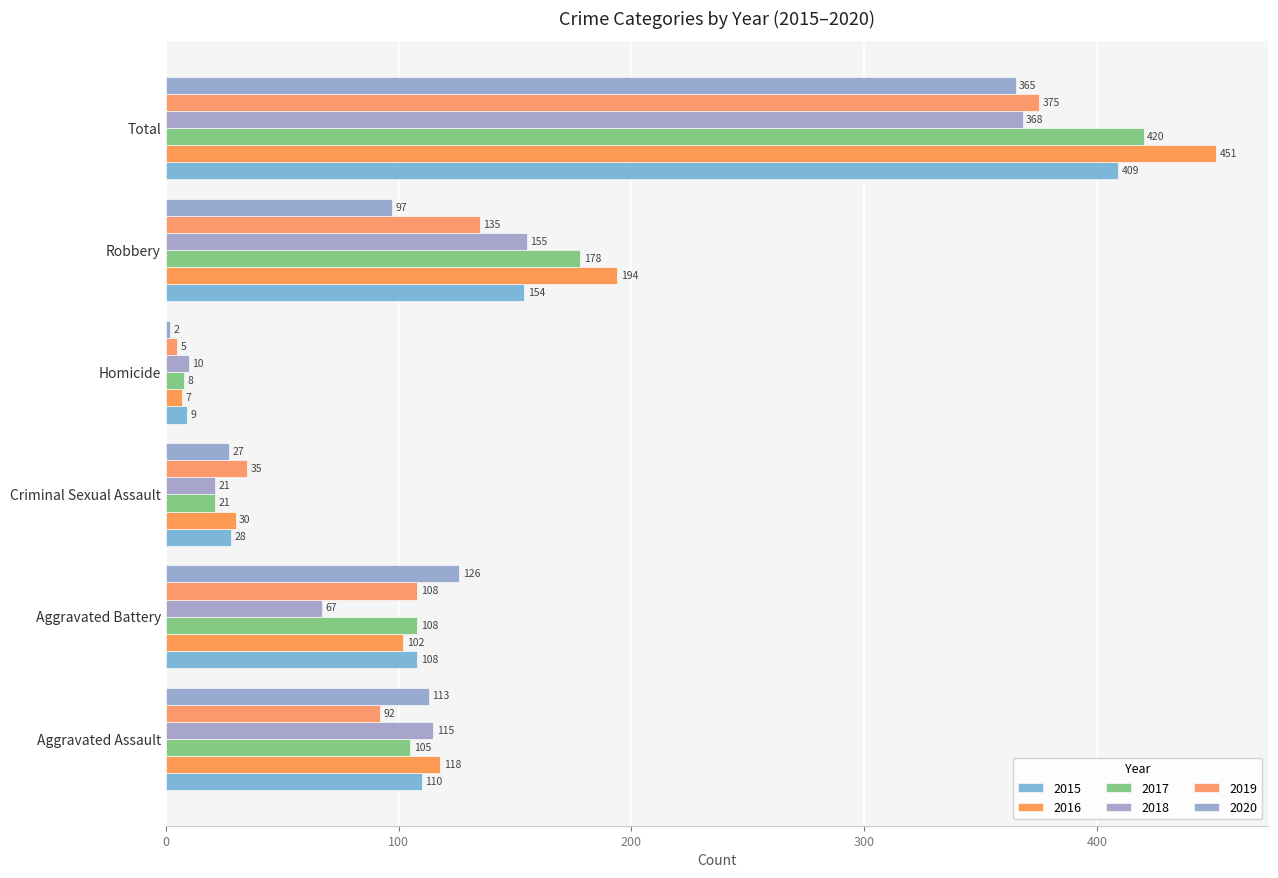

Reading left to right, what are all the values shown in this chart?

2015: Aggravated Assault=110	Aggravated Battery=108	Criminal Sexual Assault=28	Homicide=9	Robbery=154	Total=409
2016: Aggravated Assault=118	Aggravated Battery=102	Criminal Sexual Assault=30	Homicide=7	Robbery=194	Total=451
2017: Aggravated Assault=105	Aggravated Battery=108	Criminal Sexual Assault=21	Homicide=8	Robbery=178	Total=420
2018: Aggravated Assault=115	Aggravated Battery=67	Criminal Sexual Assault=21	Homicide=10	Robbery=155	Total=368
2019: Aggravated Assault=92	Aggravated Battery=108	Criminal Sexual Assault=35	Homicide=5	Robbery=135	Total=375
2020: Aggravated Assault=113	Aggravated Battery=126	Criminal Sexual Assault=27	Homicide=2	Robbery=97	Total=365